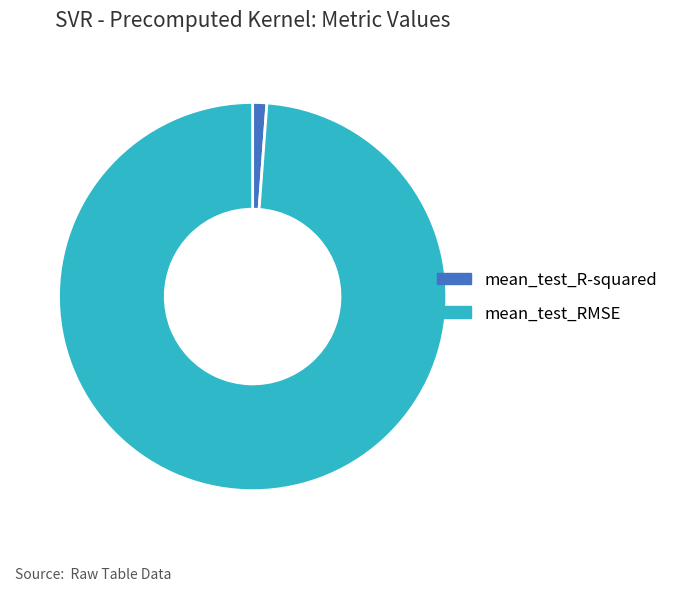

True or false: mean_test_RMSE accounts for 92% of the total.

False